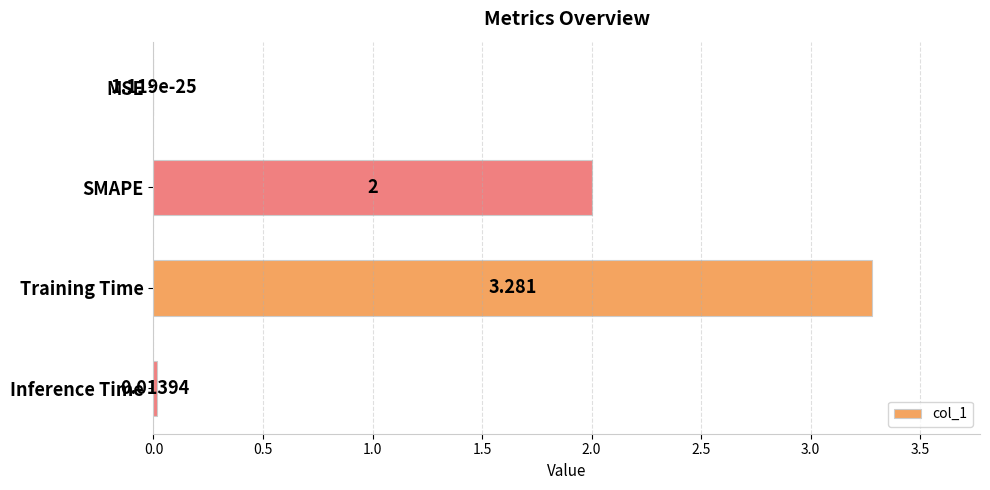

At which label is the value closest to 1?

Inference Time